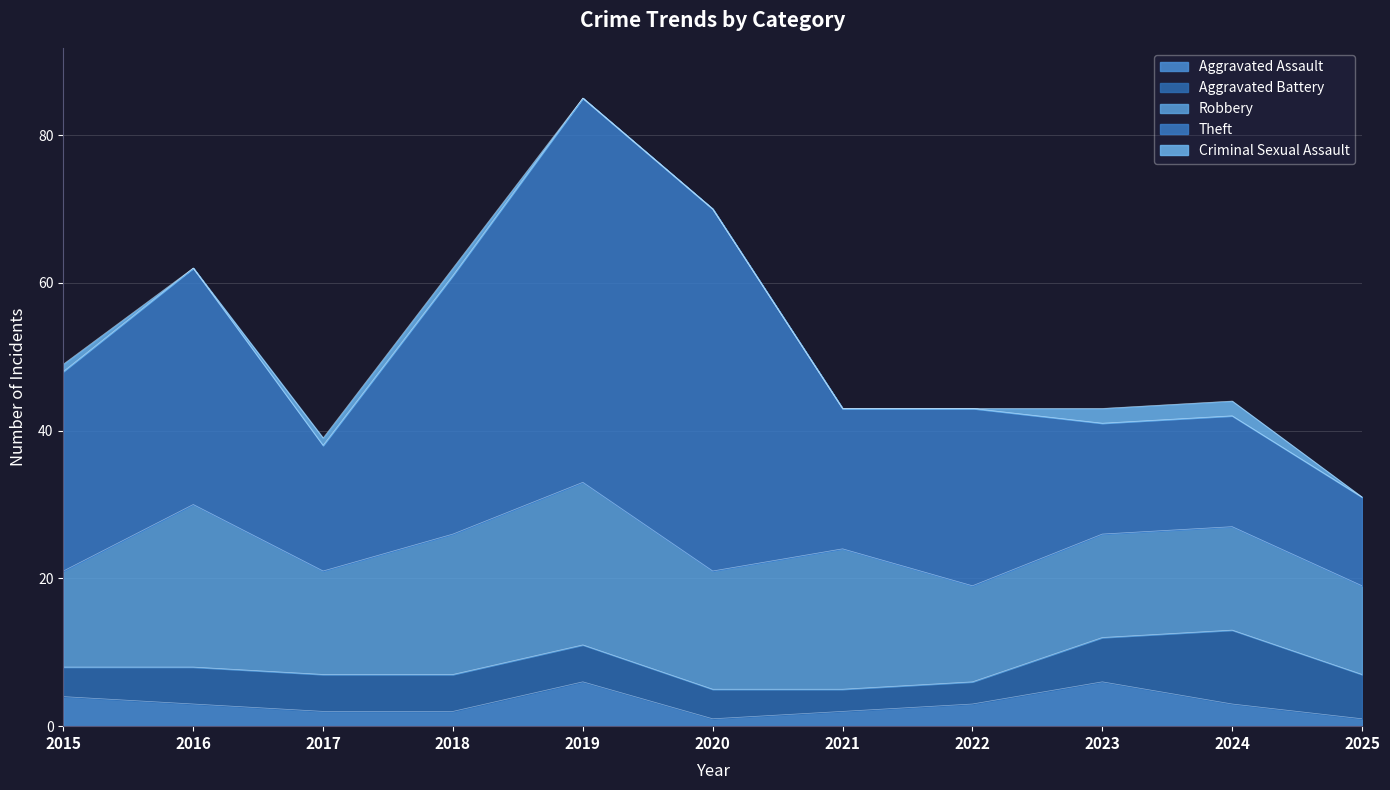

What value does the Theft series have at 2024?

15